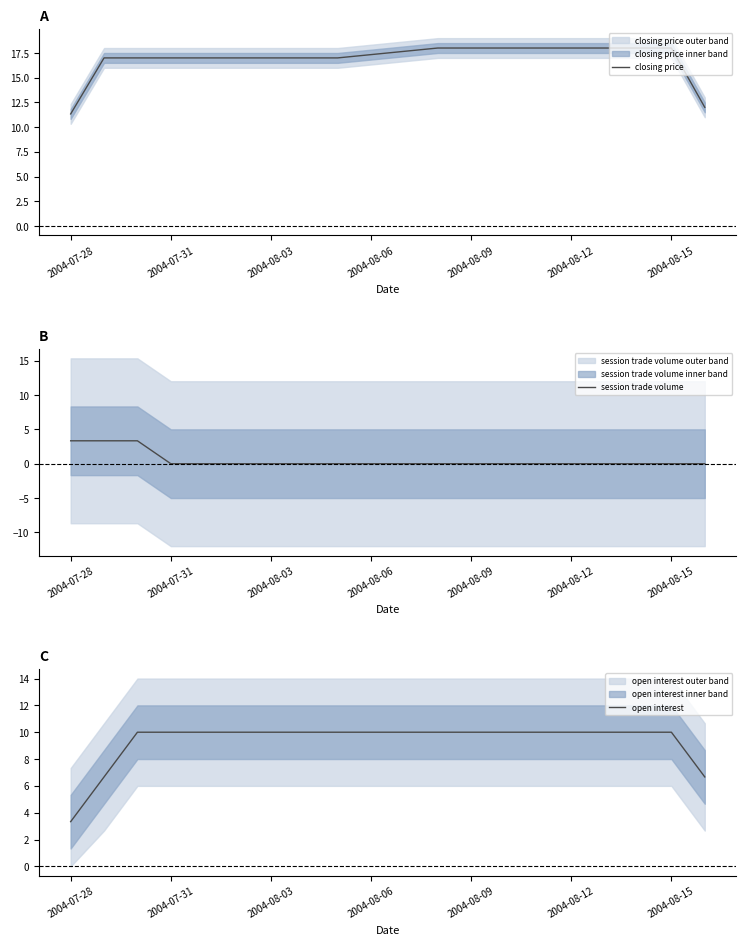

What is the difference between the maximum and minimum values in the session trade volume series?

3.3